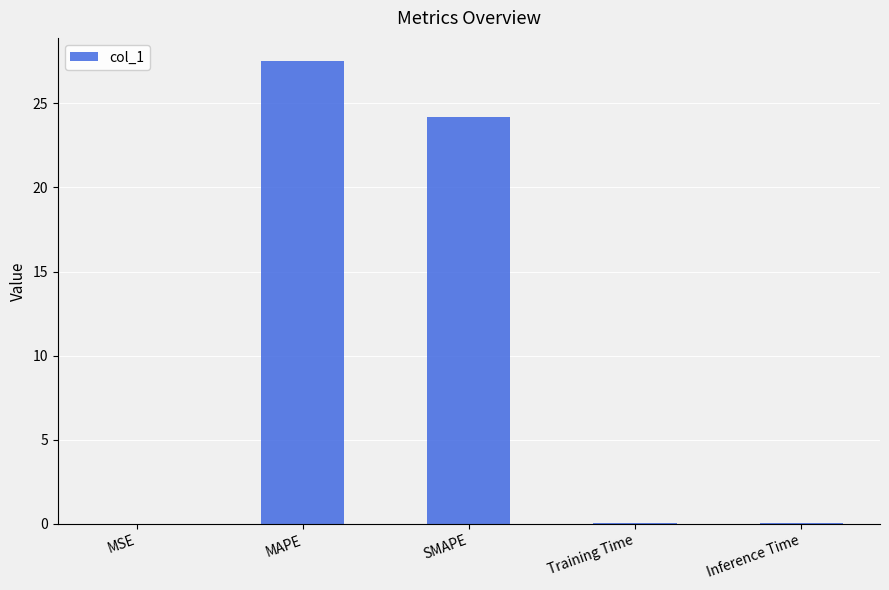

What is the change in value from MAPE to SMAPE?

-3.3